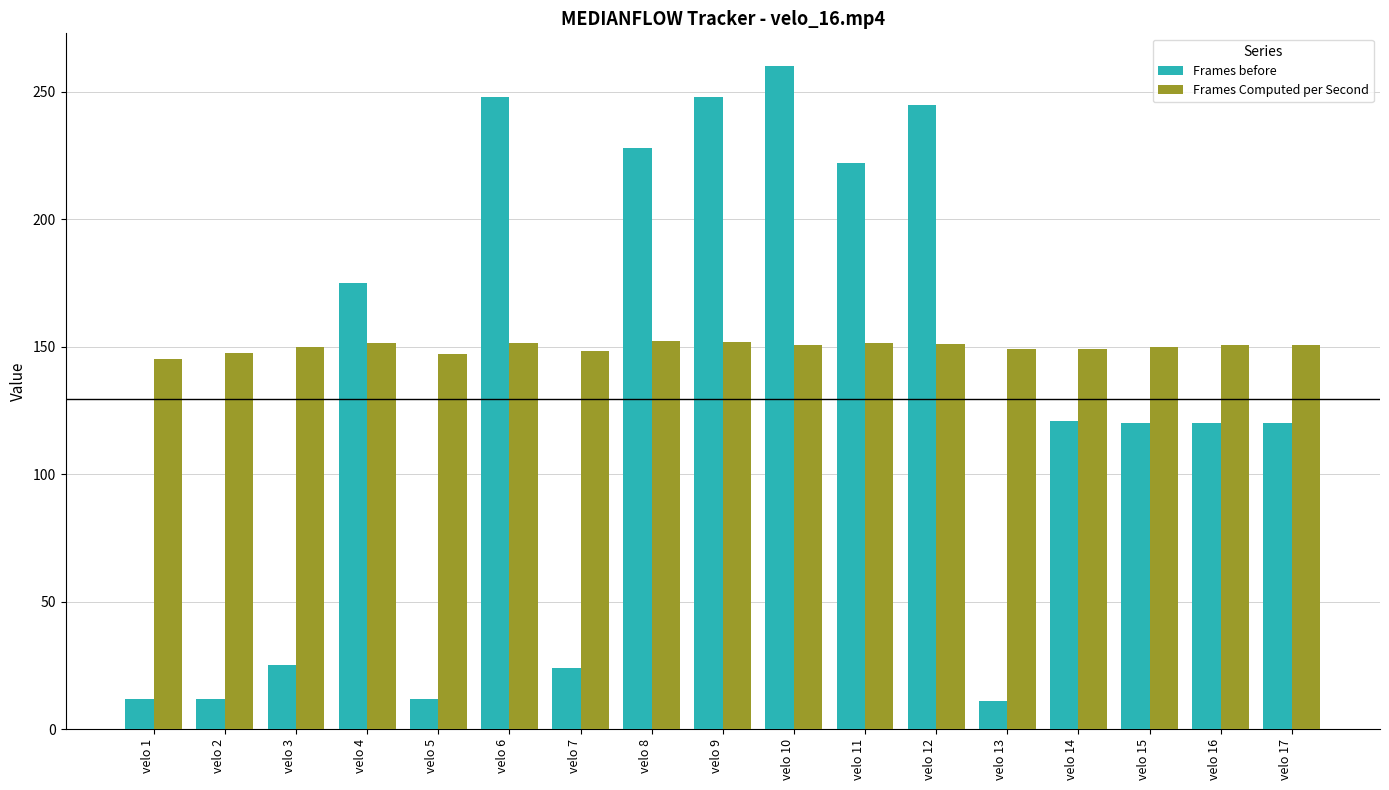

Is the value of Frames Computed per Second at velo 10 greater than the value of Frames before at velo 14?

Yes